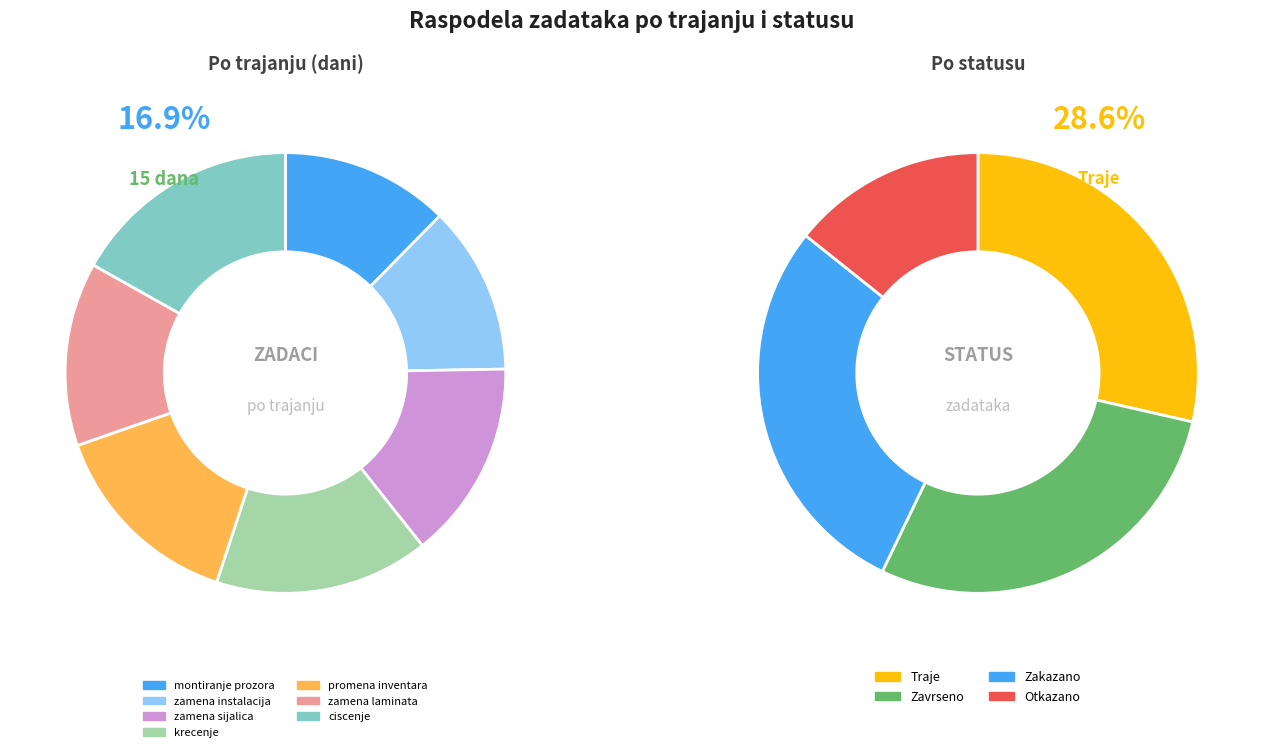

What is the smallest slice in the pie chart?

montiranje prozora